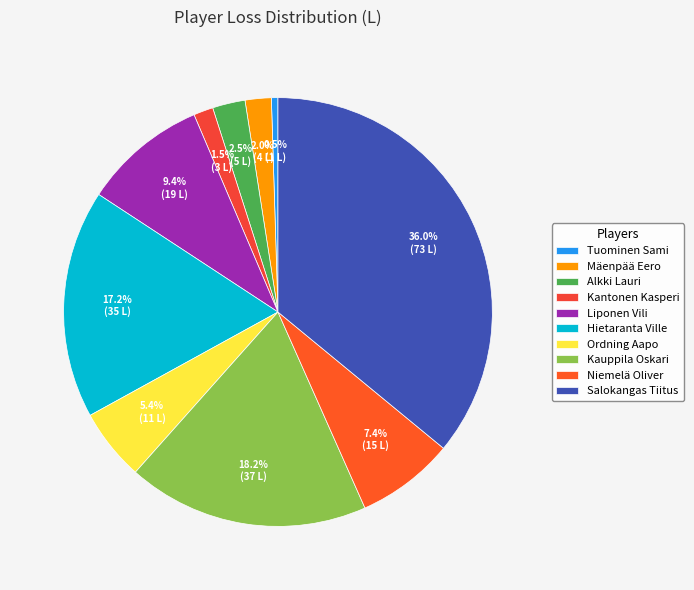

Approximately how many times larger is the value at Liponen Vili compared to Mäenpää Eero?

4.8